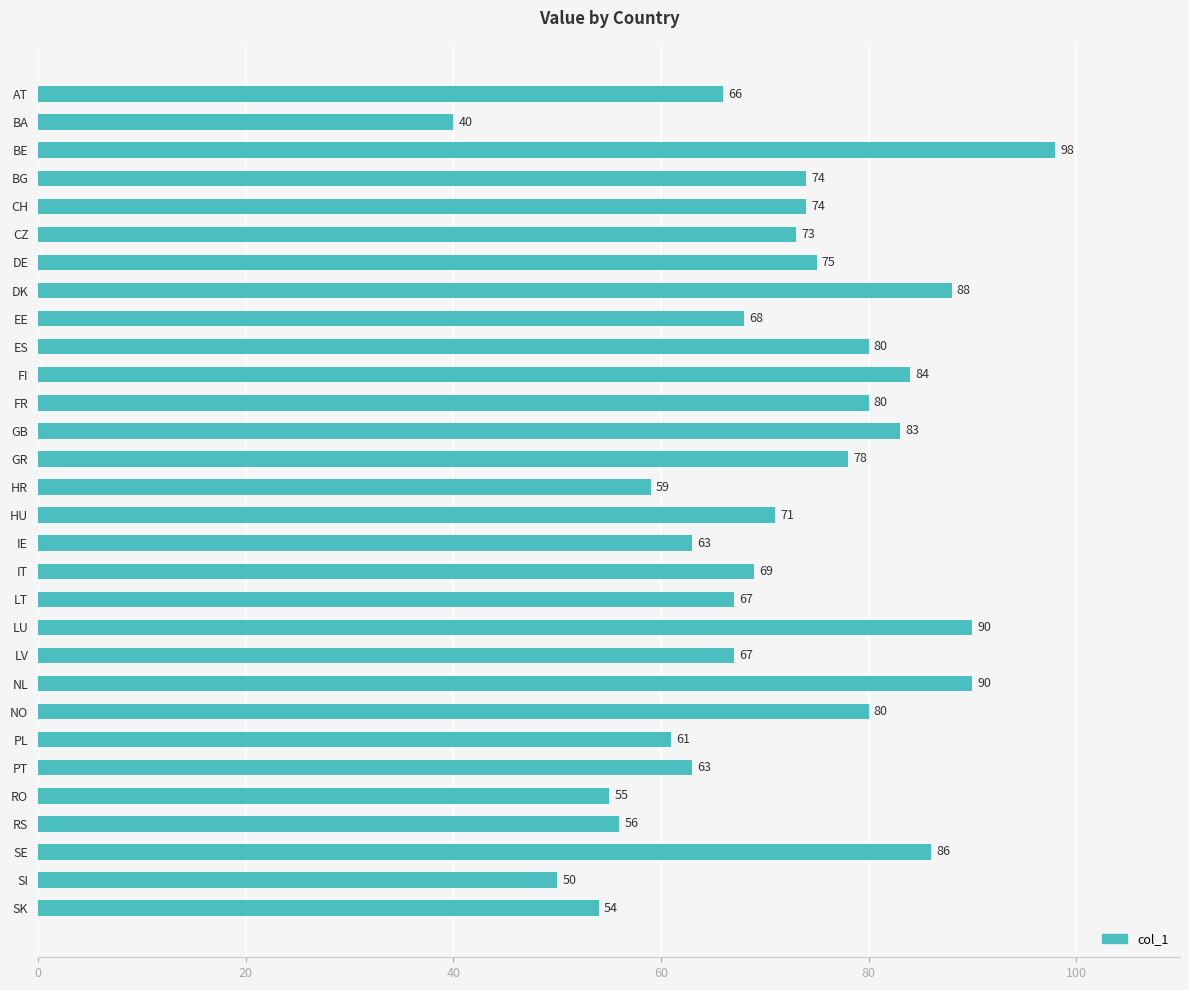

Reading bottom to top, extract all data points from this chart.

SK=54	SI=50	SE=86	RS=56	RO=55	PT=63	PL=61	NO=80	NL=90	LV=67	LU=90	LT=67	IT=69	IE=63	HU=71	HR=59	GR=78	GB=83	FR=80	FI=84	ES=80	EE=68	DK=88	DE=75	CZ=73	CH=74	BG=74	BE=98	BA=40	AT=66